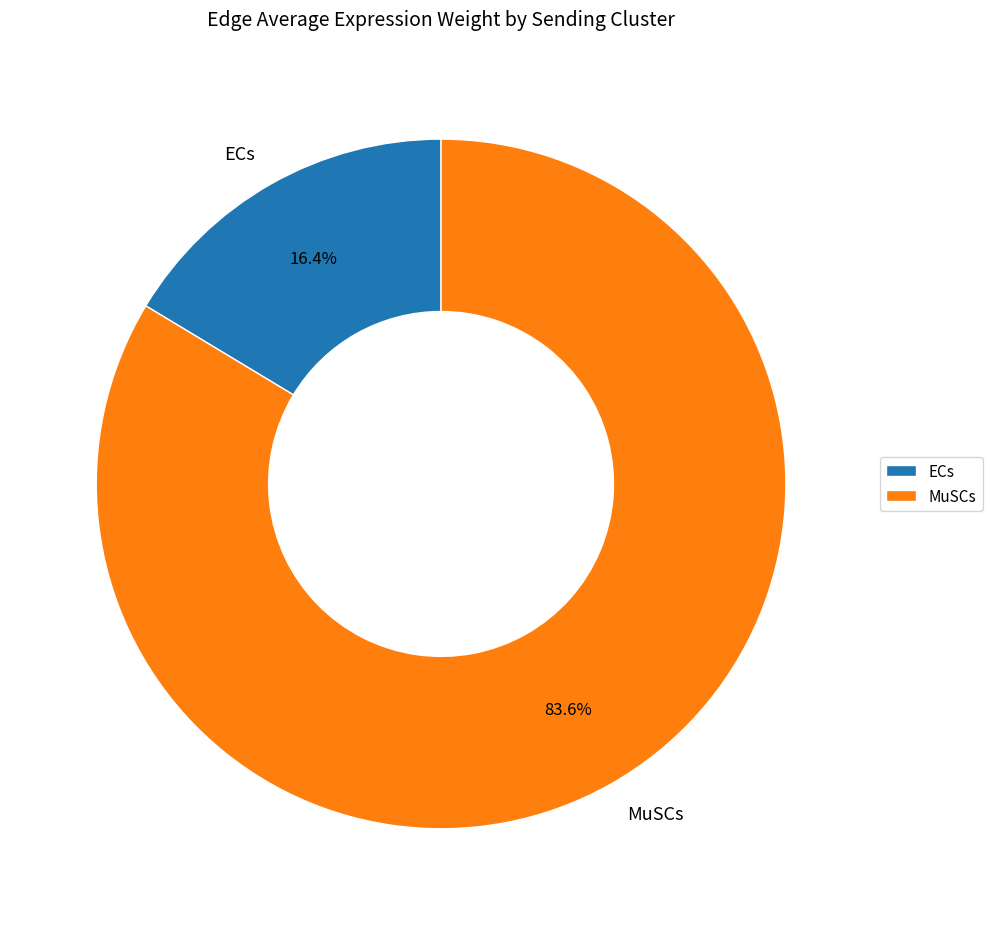

Rank the categories by value from lowest to highest.

ECs, MuSCs